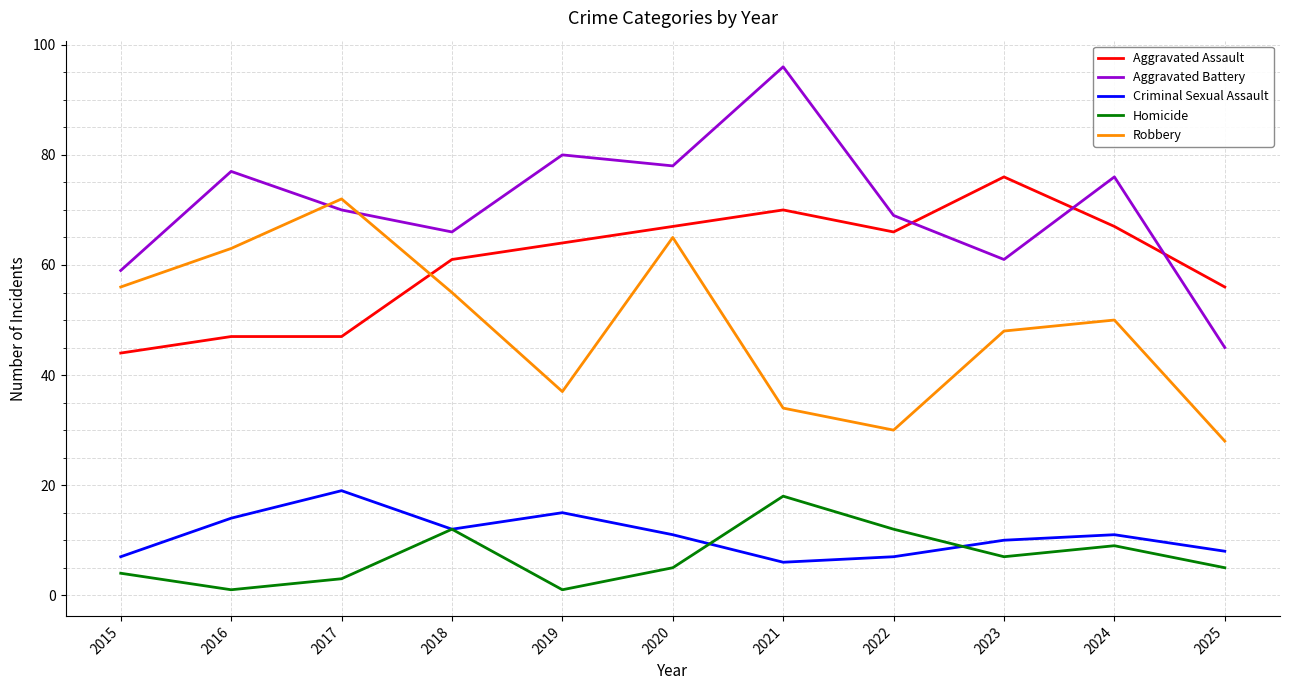

What is the difference between the Criminal Sexual Assault values at 2025 and 2016?

6